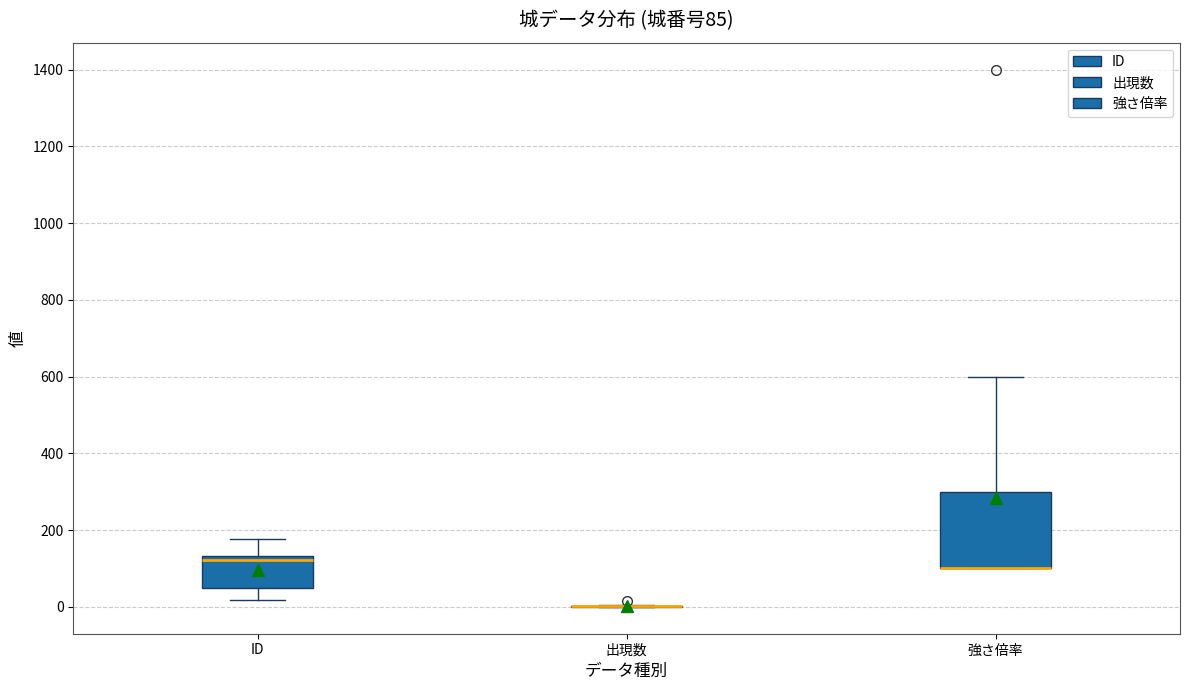

Which box is the tallest, from its lower edge to its upper edge?

強さ倍率